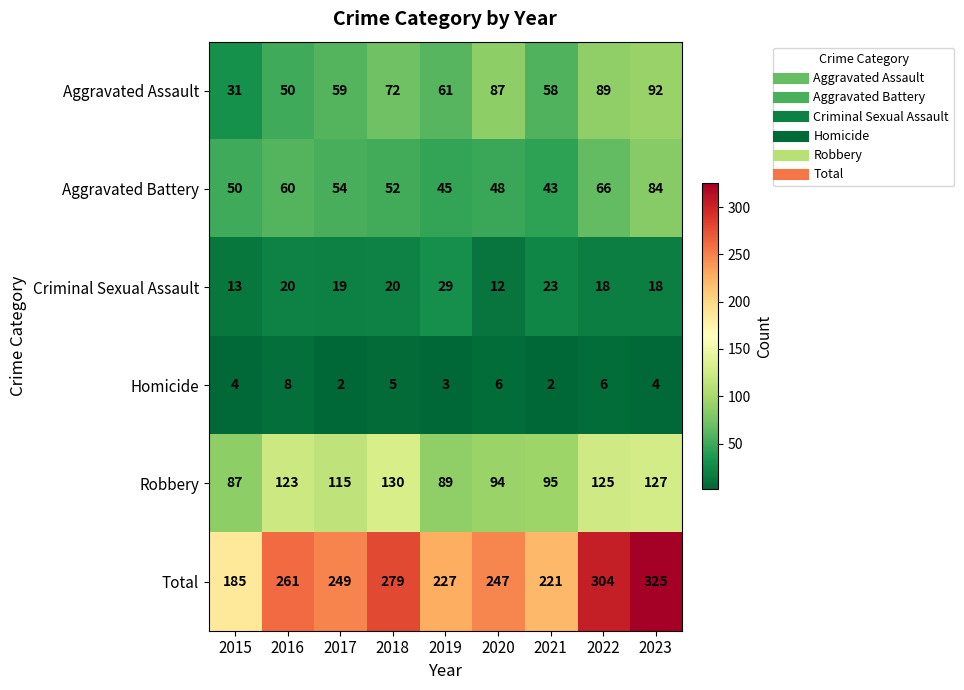

Which category has the highest value in the Aggravated Battery series?

2023